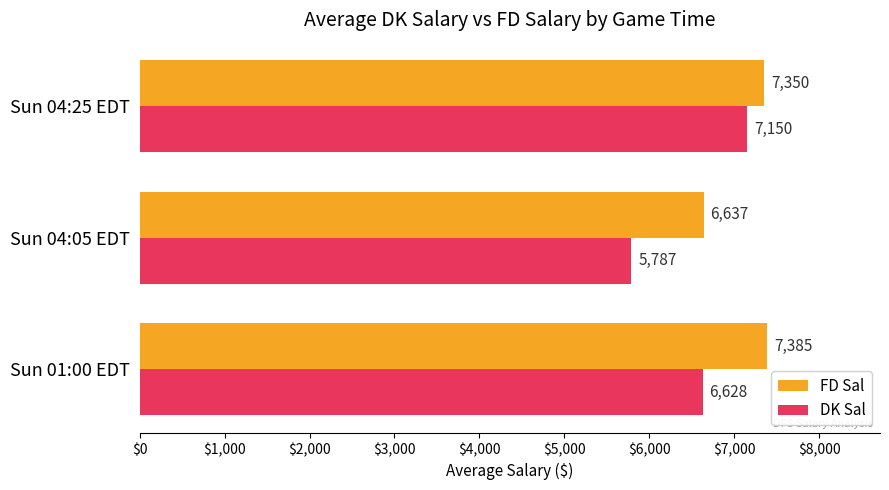

Rank the series by their maximum value, from lowest to highest.

DK Sal, FD Sal